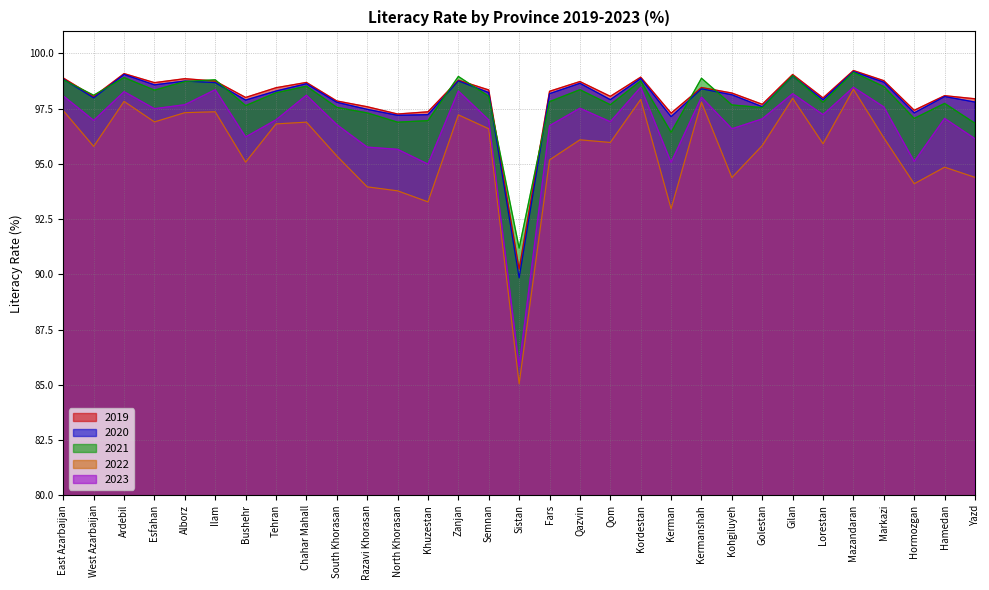

How many lines are shown in the chart?

5